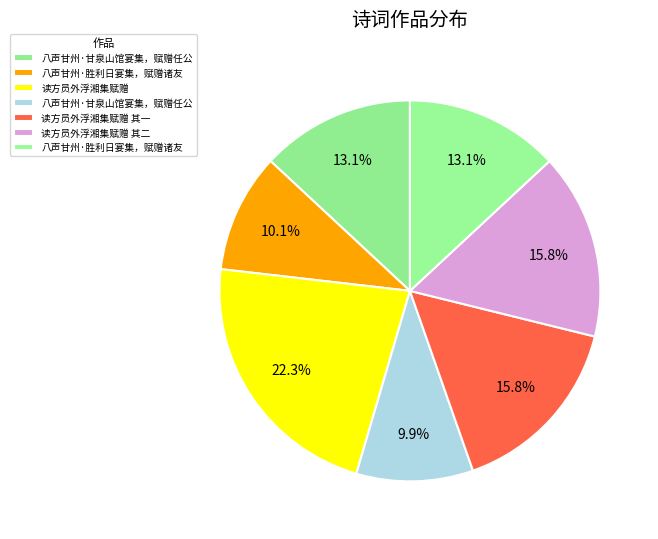

Count the number of slices in the pie.

7